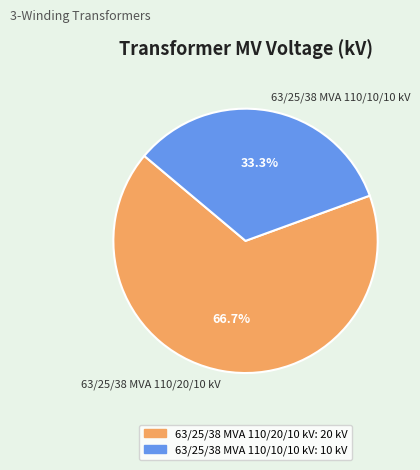

Is it true that 63/25/38 MVA 110/10/10 kV is 40% of the pie?

False